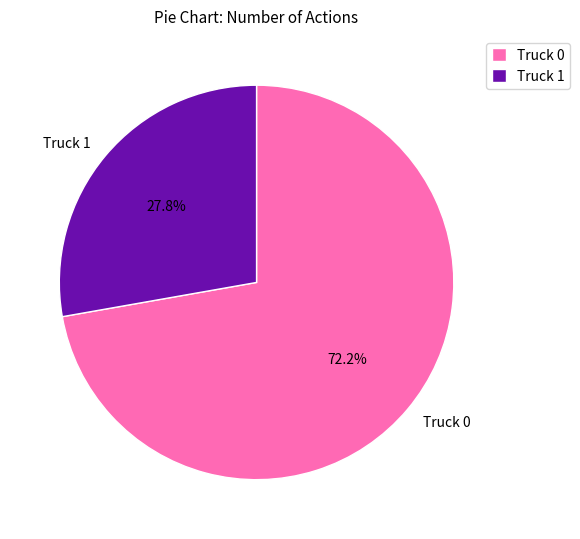

How many slices are in this pie chart?

2